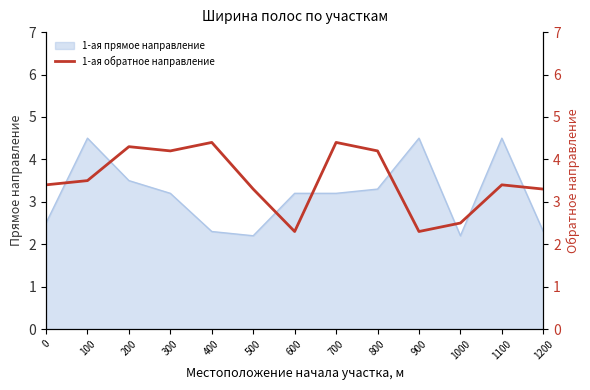

What is the lowest value of the 1-ая прямое направление series?

2.2